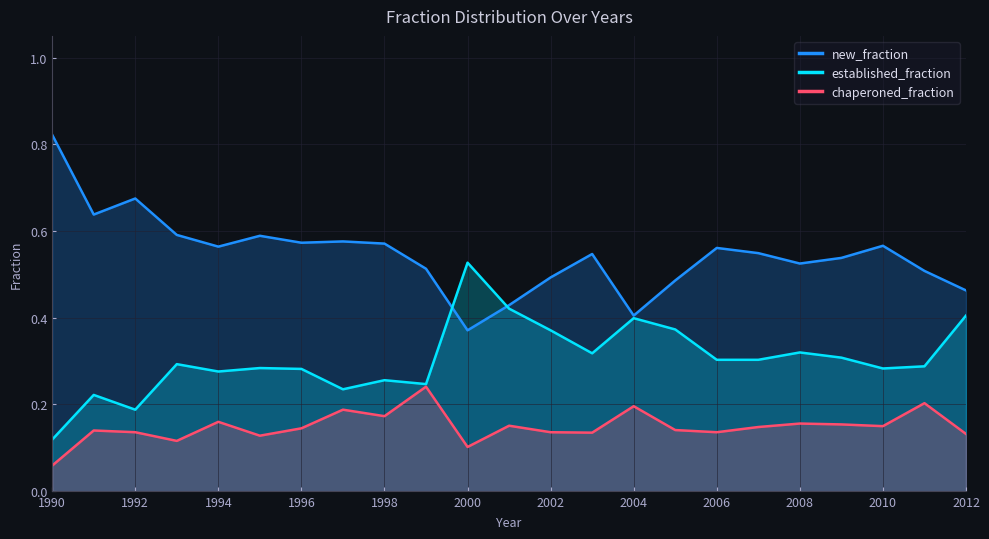

How many lines are shown in the chart?

3